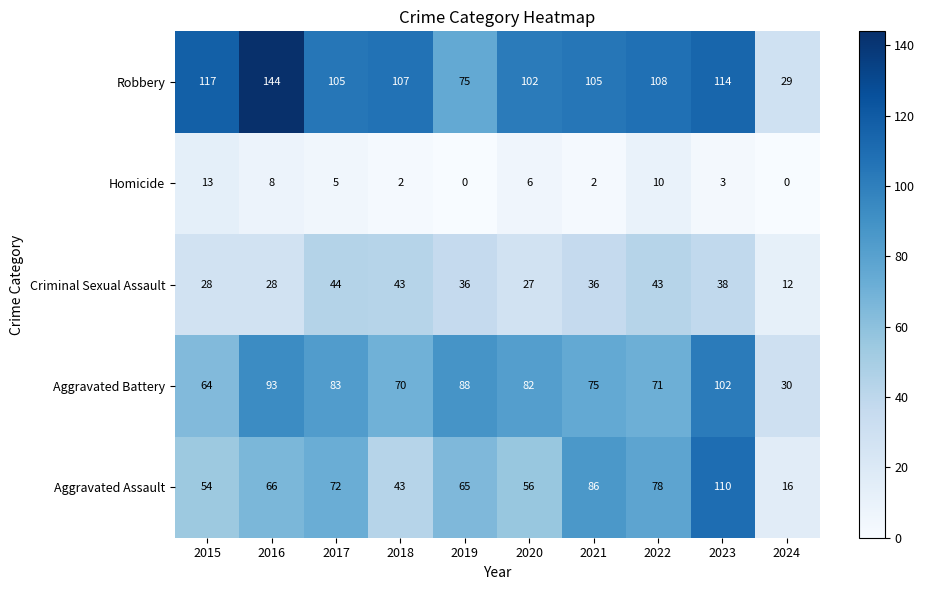

Which series changed the most between 2020 and 2021?

Aggravated Assault